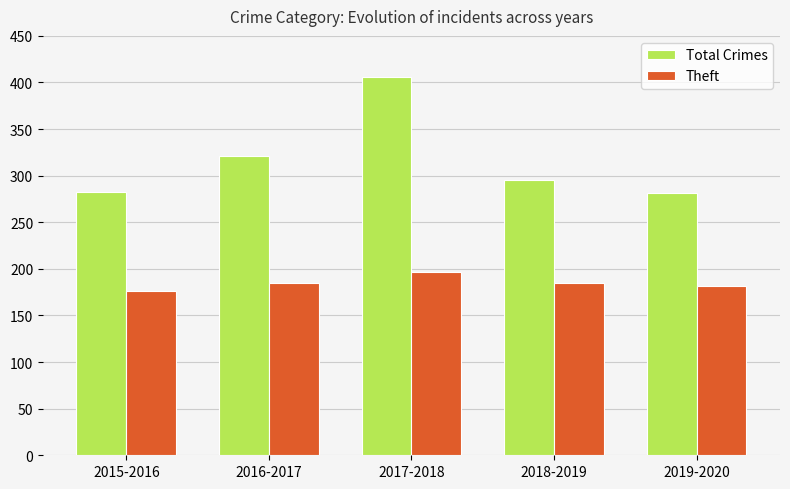

Which series changed the most between 2018-2019 and 2019-2020?

Total Crimes